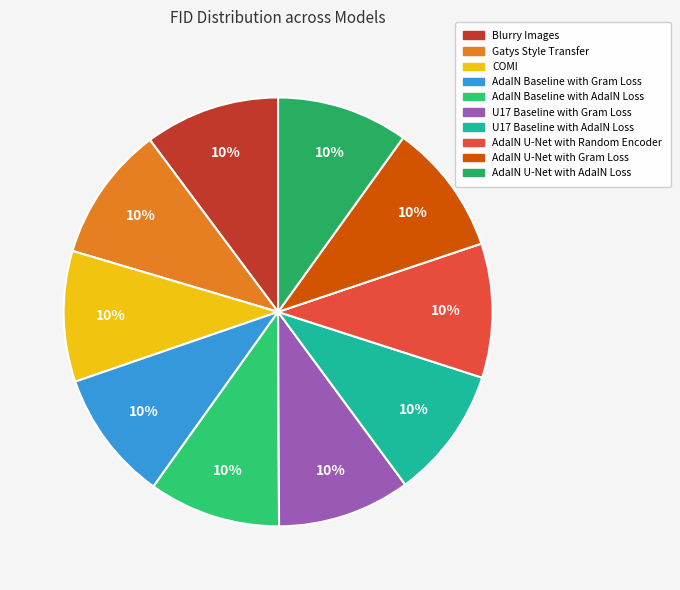

The AdaIN U-Net with Random Encoder slice represents 16% of the pie. True or false?

False